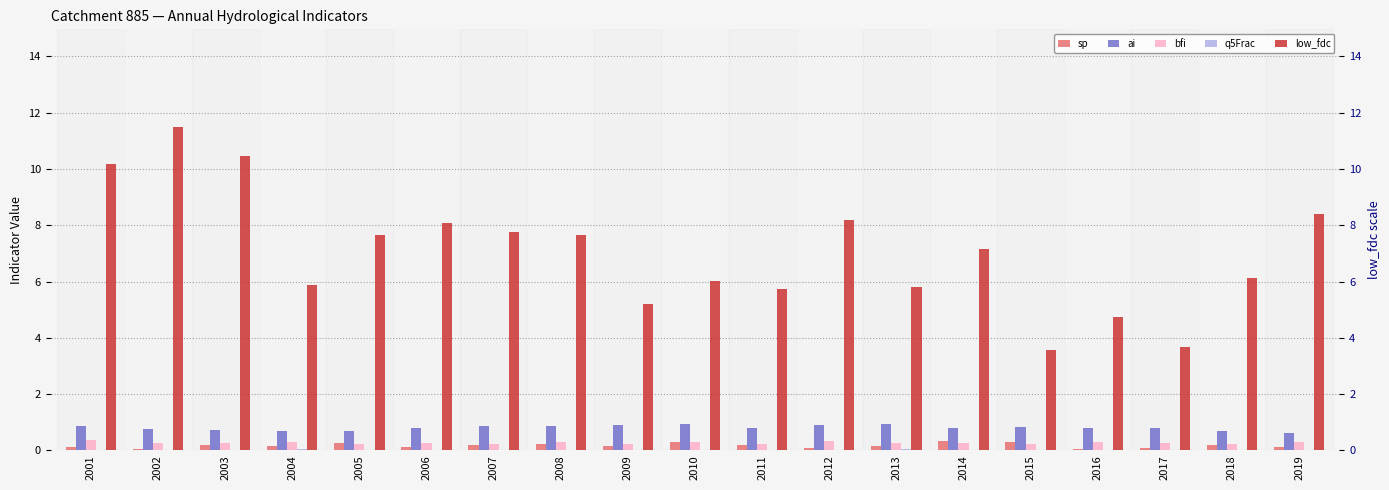

How many data points does each series have?

19